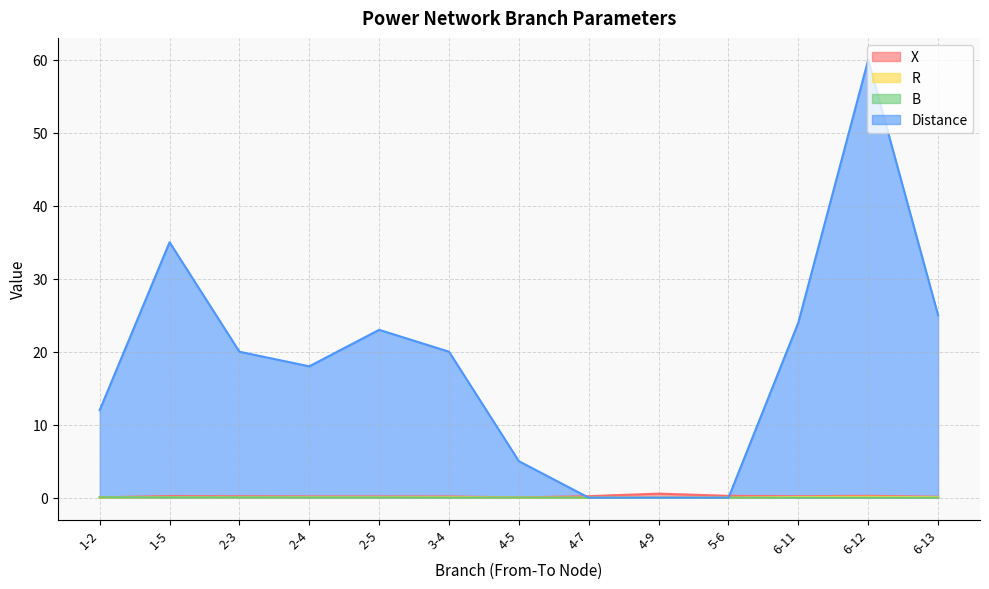

At which category does the chart reach its peak across all series?

6-12